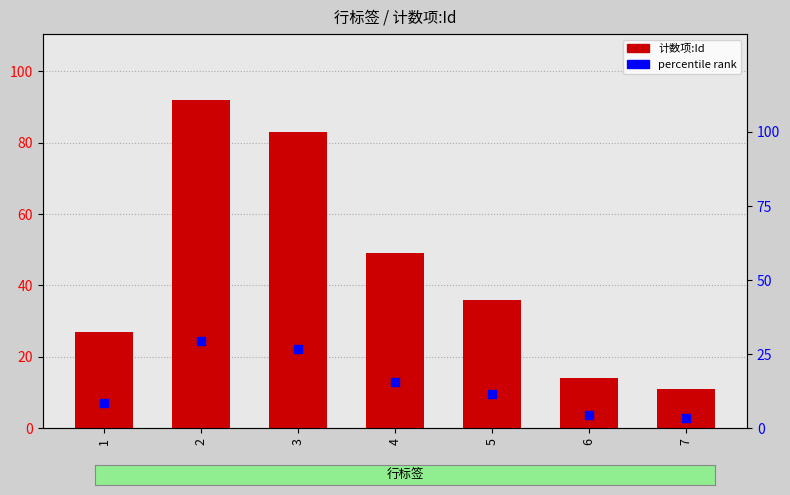

Which series contains the highest Y value?

计数项:Id